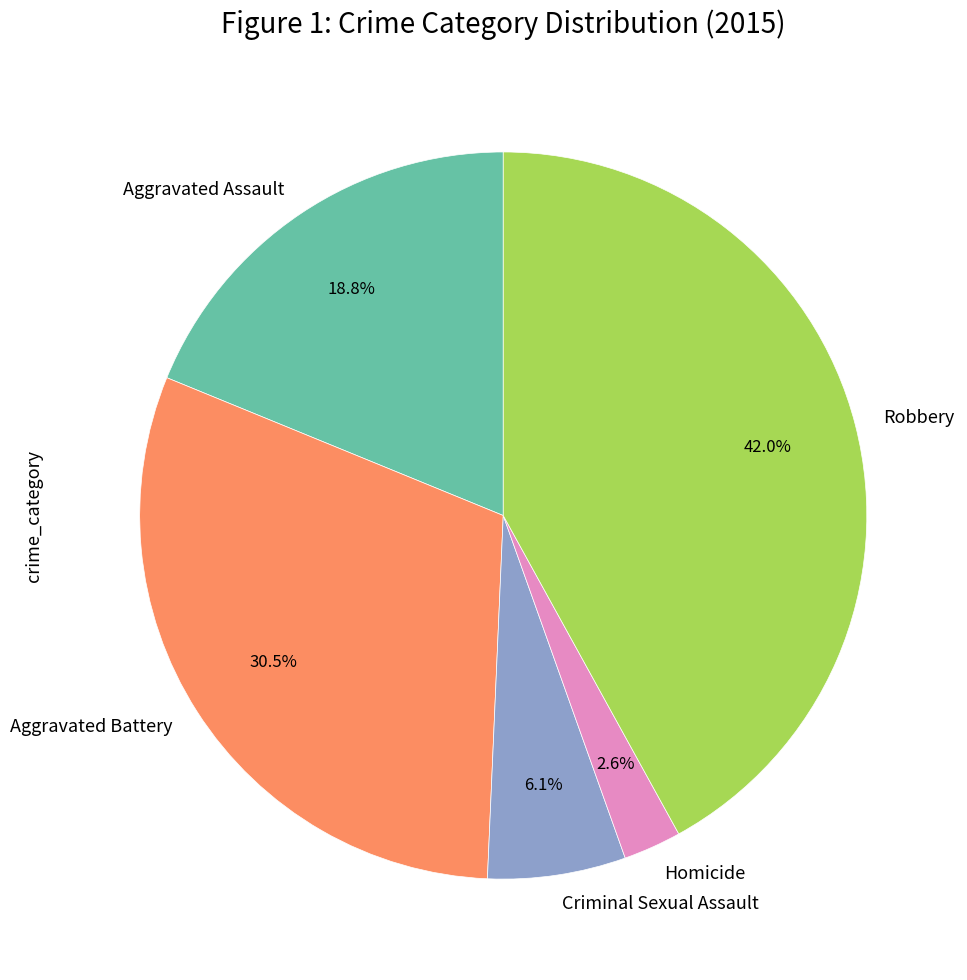

Does Criminal Sexual Assault account for over 50% of the chart?

No